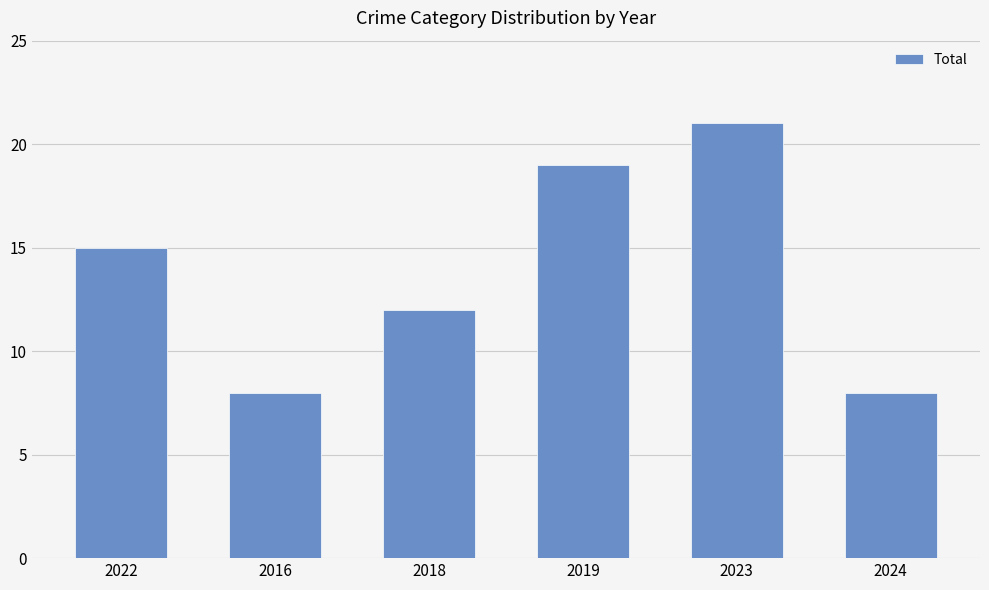

Reading left to right, what are all the values shown in this chart?

15	8	12	19	21	8